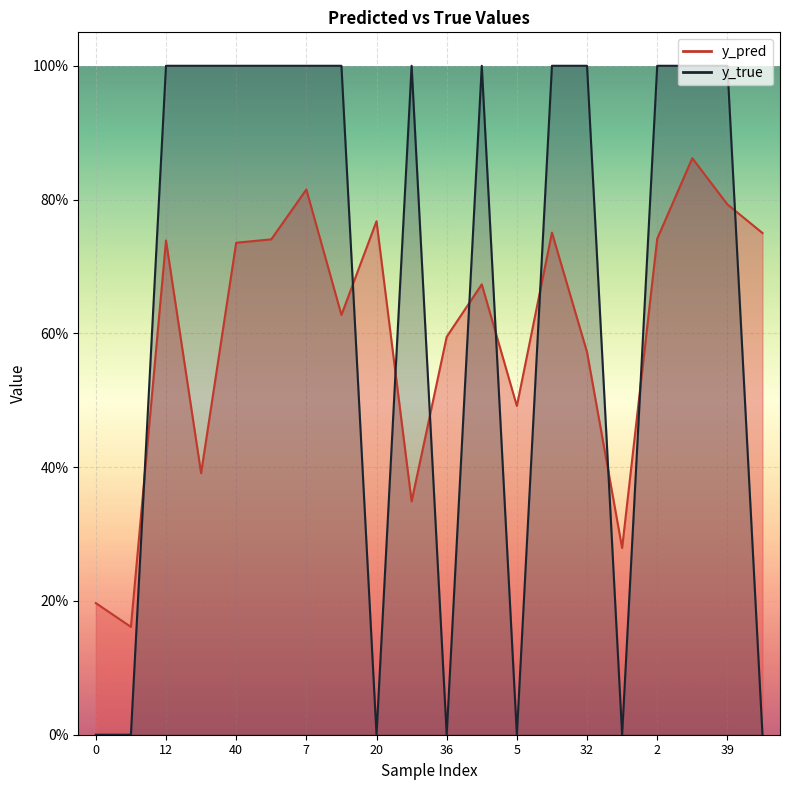

True or false: y_pred has a value of 1.2 at 15.

False